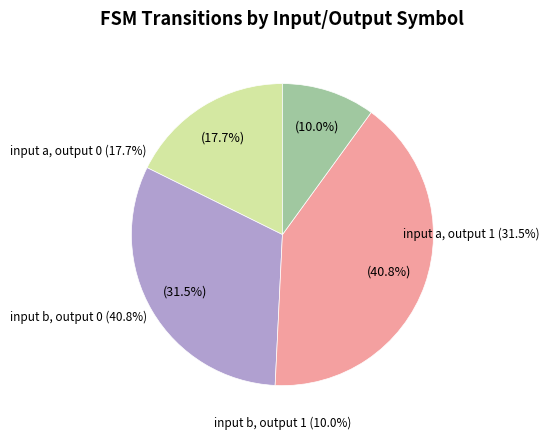

The input a, output 1 slice represents 32% of the pie. True or false?

True